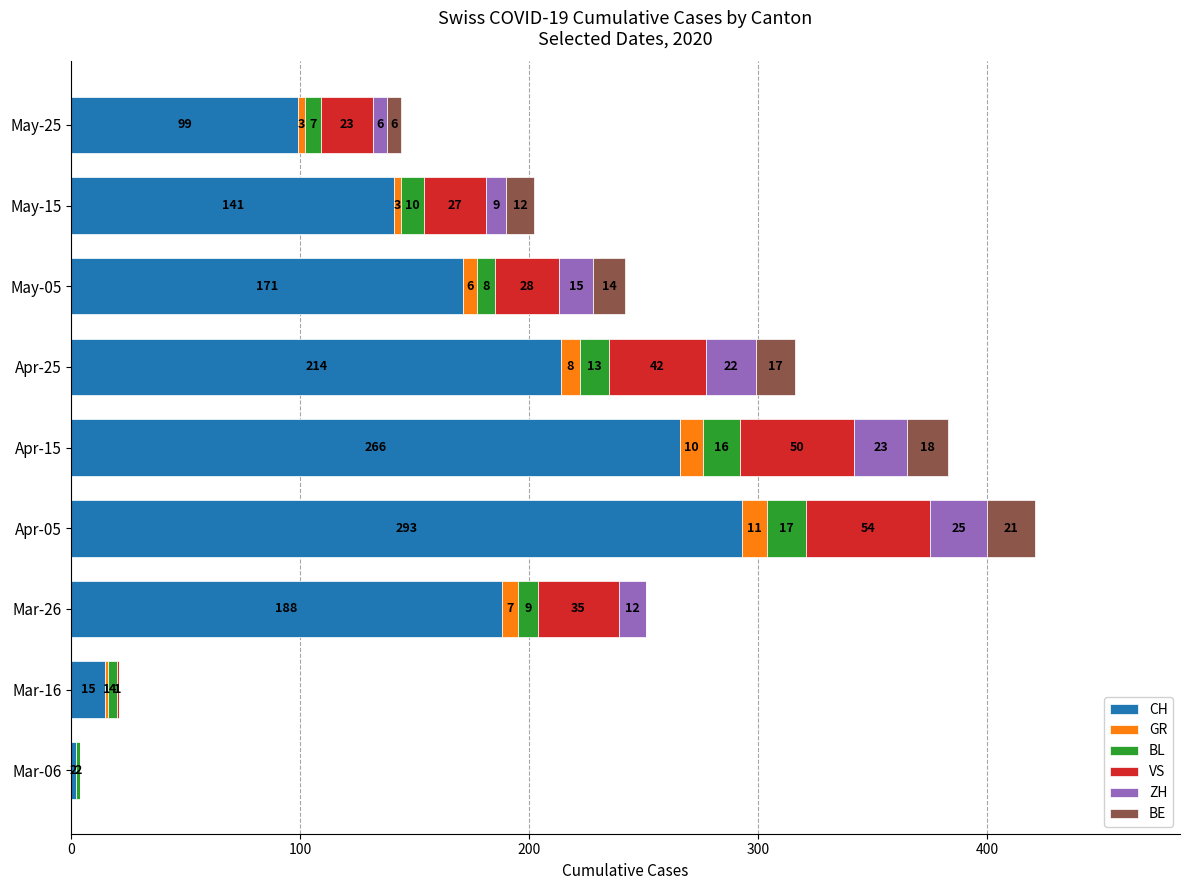

What is the highest value of the CH series?

293